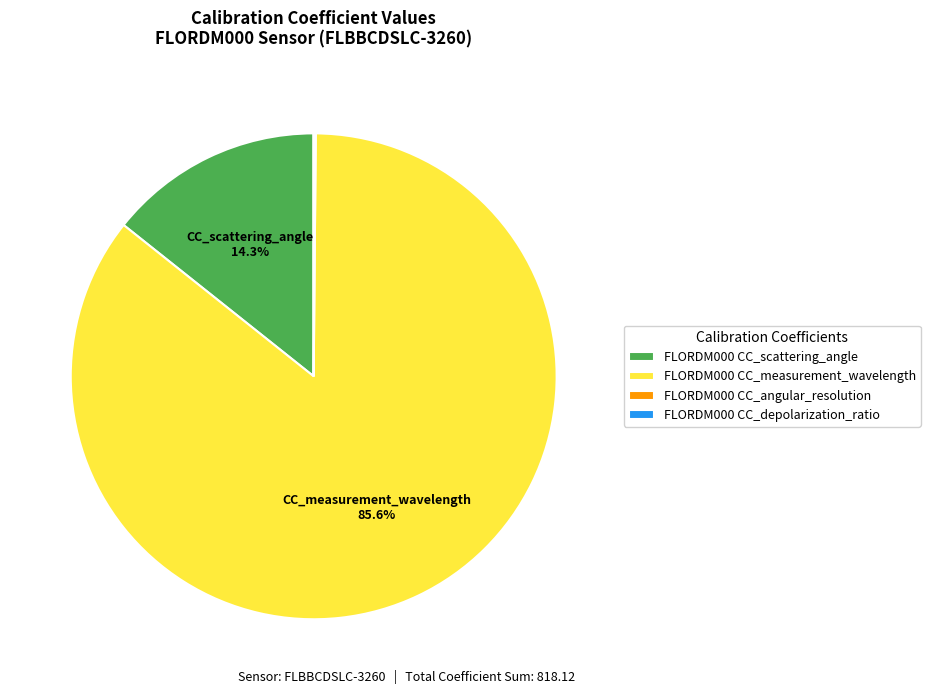

Which slice is the largest?

FLORDM000 CC_measurement_wavelength